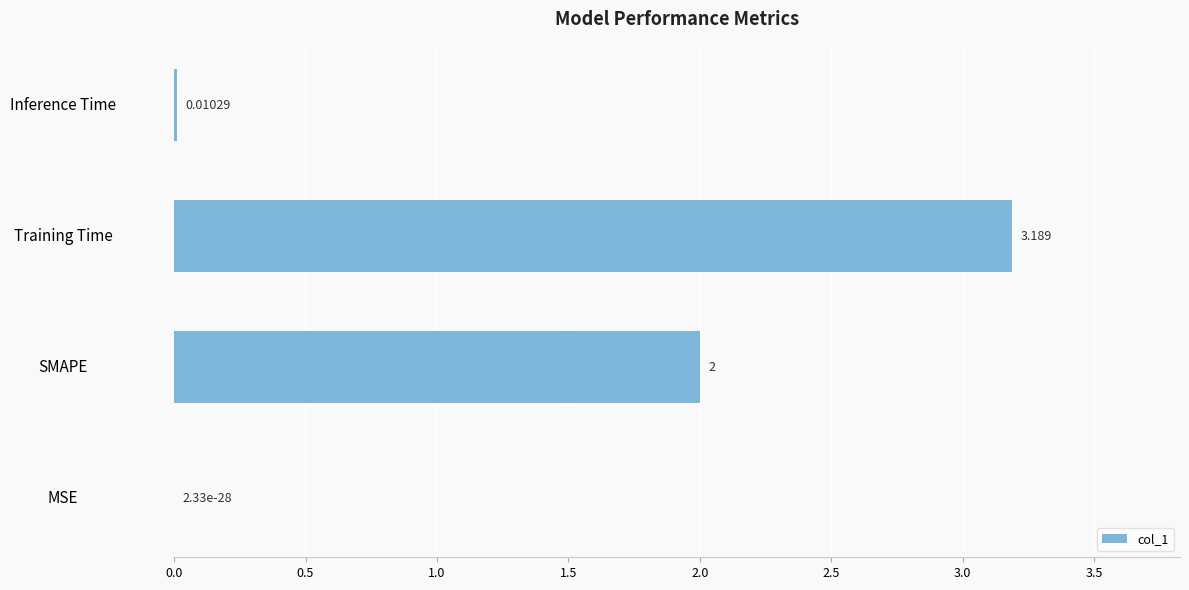

At which label is the value closest to 1?

Inference Time